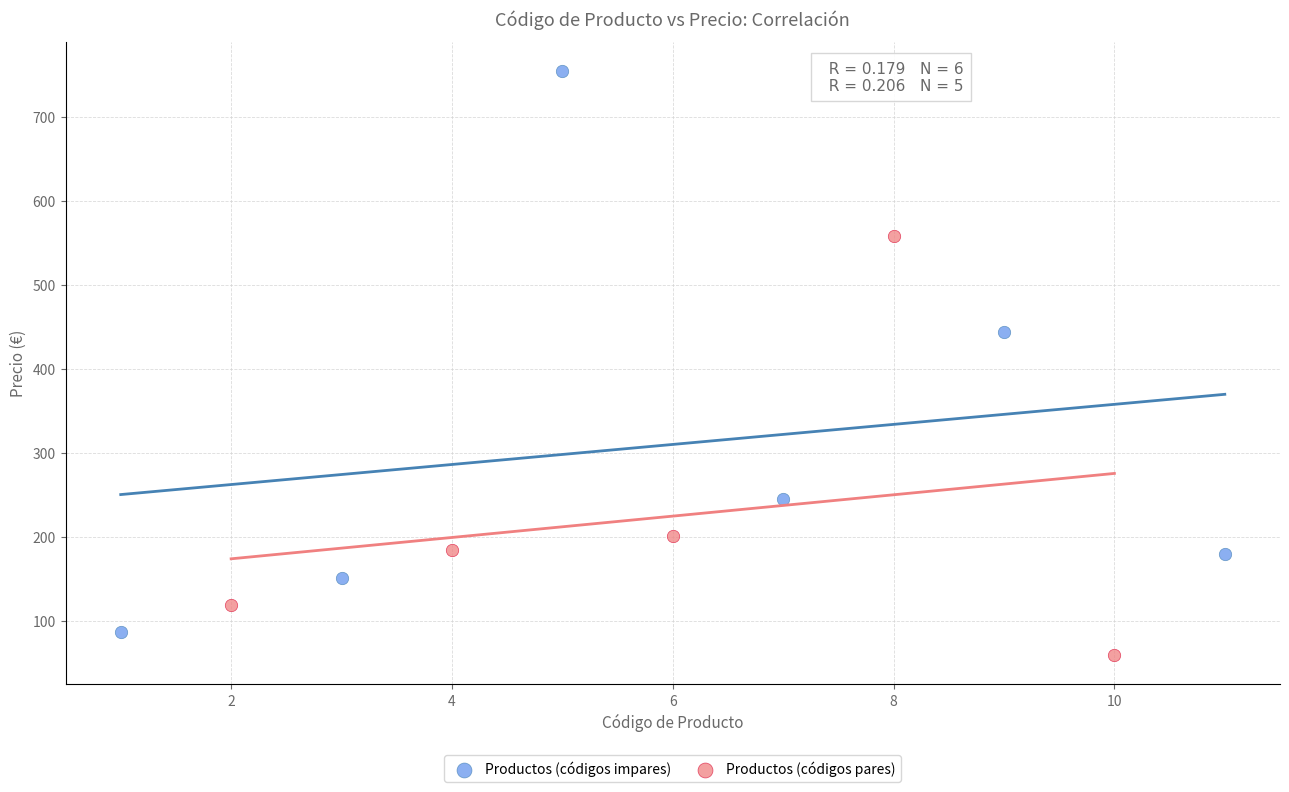

Which series contains the lowest Y value?

Productos (códigos pares)